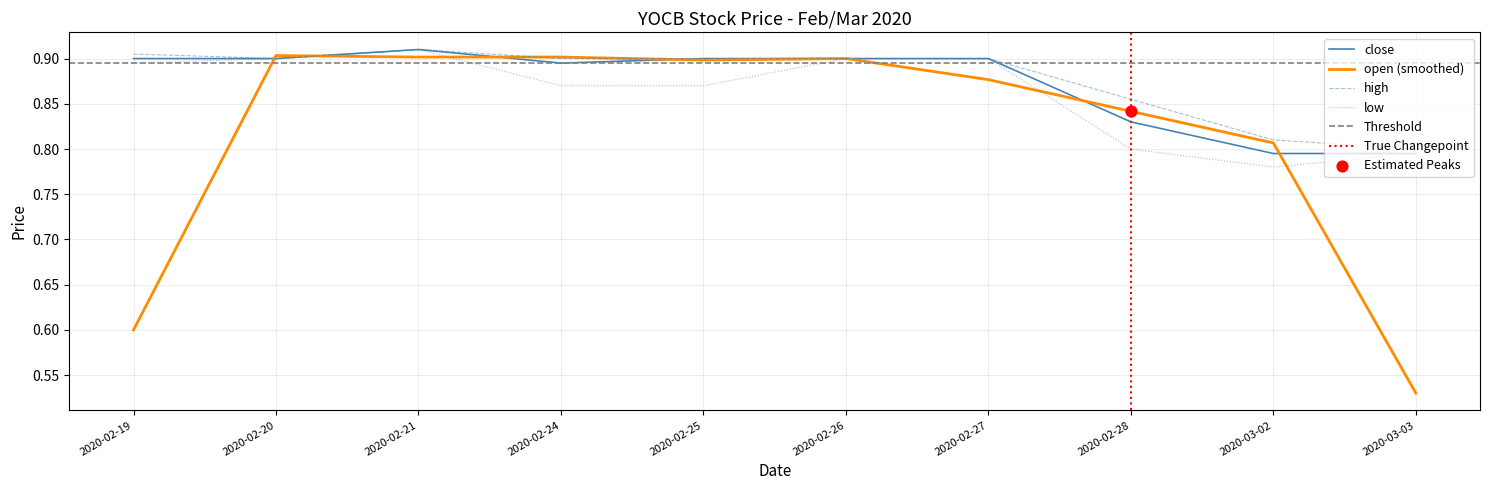

At which category is the sum across all series the highest?

2020-02-21